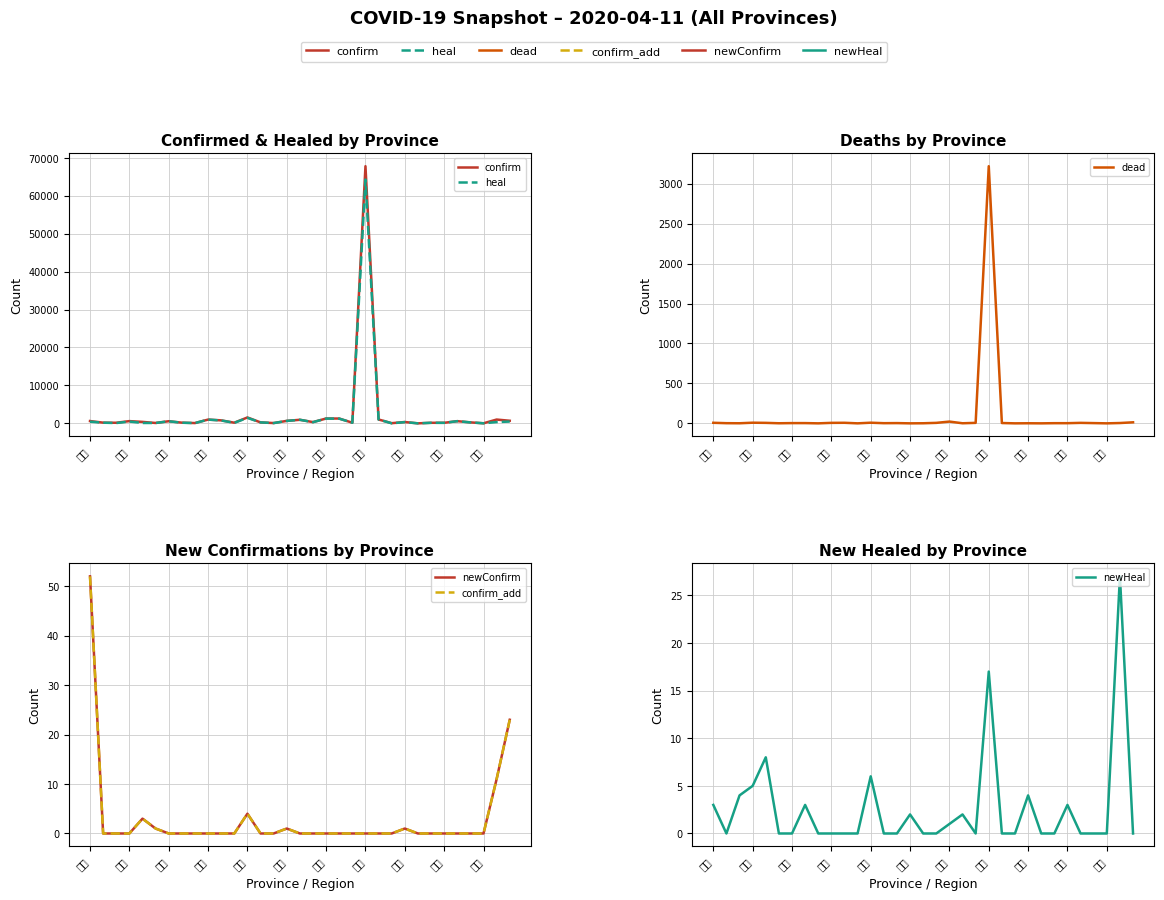

Which has a higher value, 15 or 17?

15